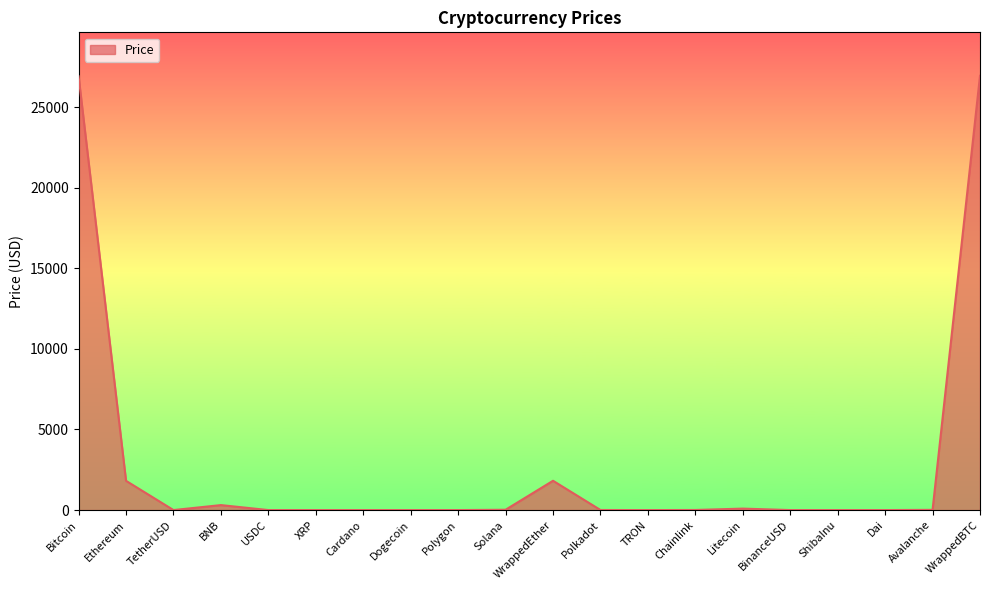

What is the change in value from Dogecoin to Polkadot?

+5.3